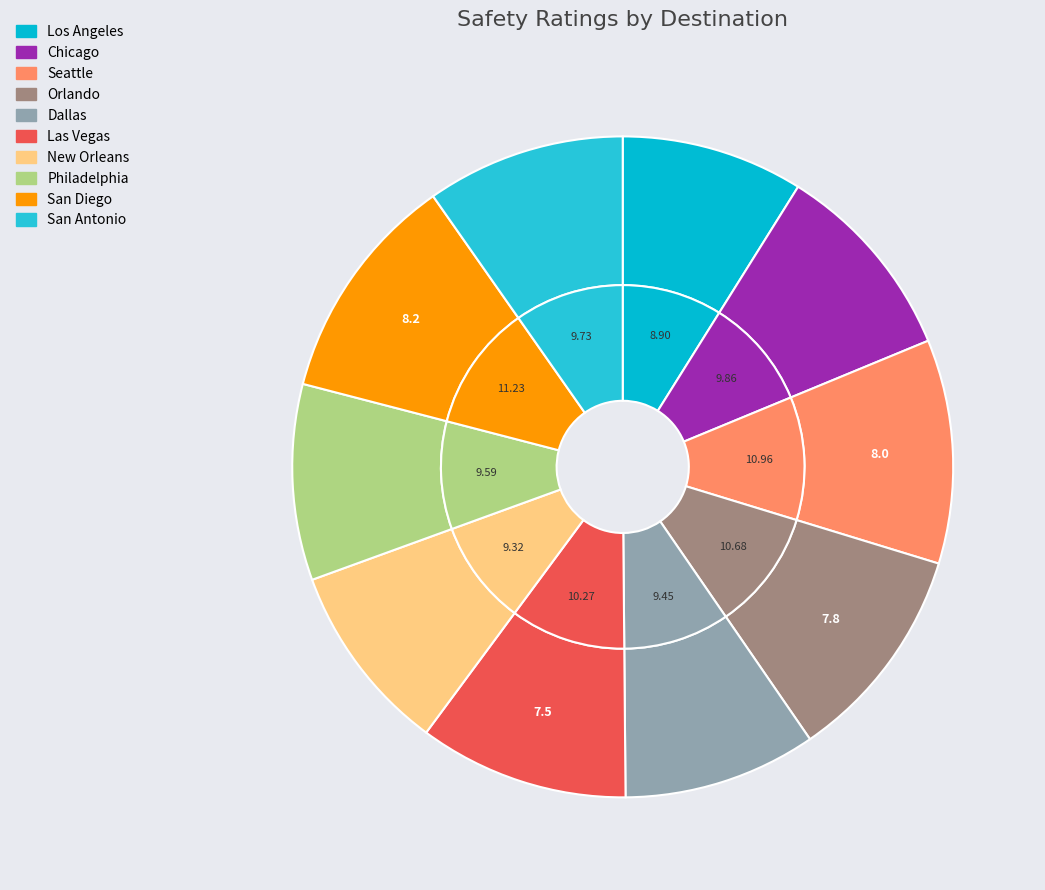

The San Antonio slice represents 10% of the pie. True or false?

True